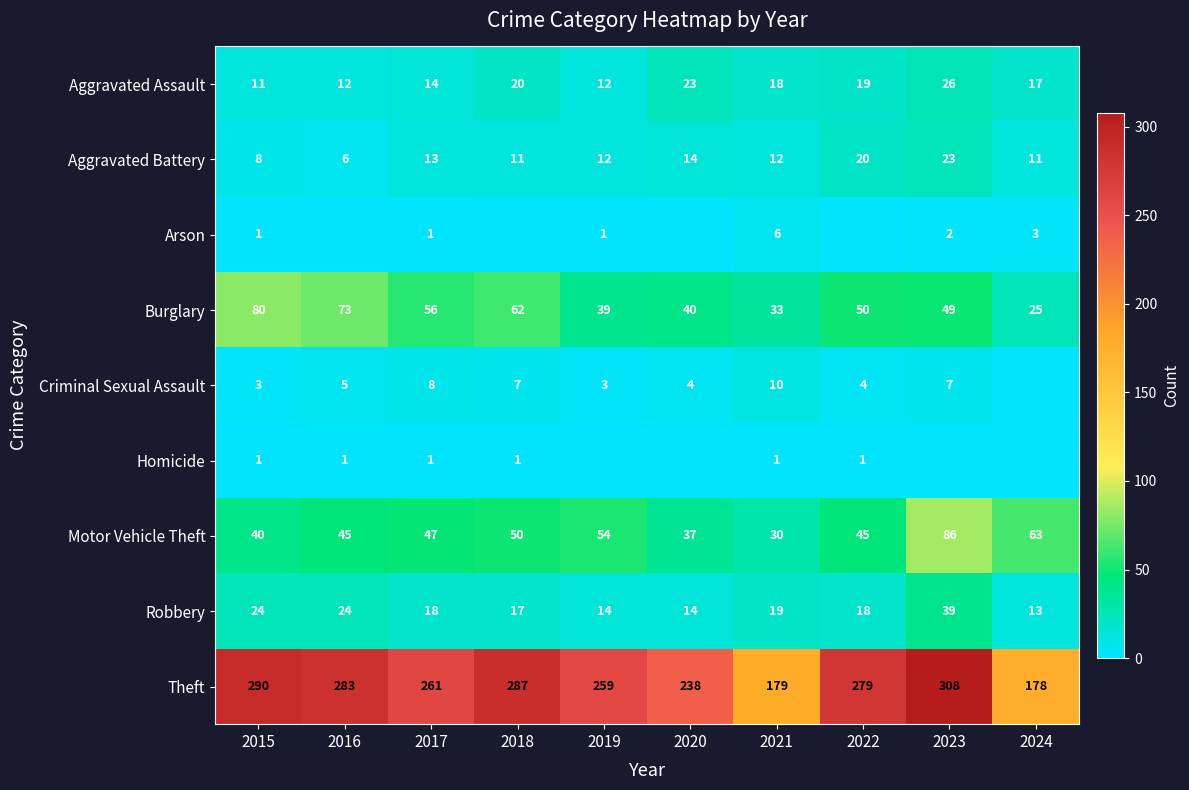

At which label is Theft closest to 243?

2020